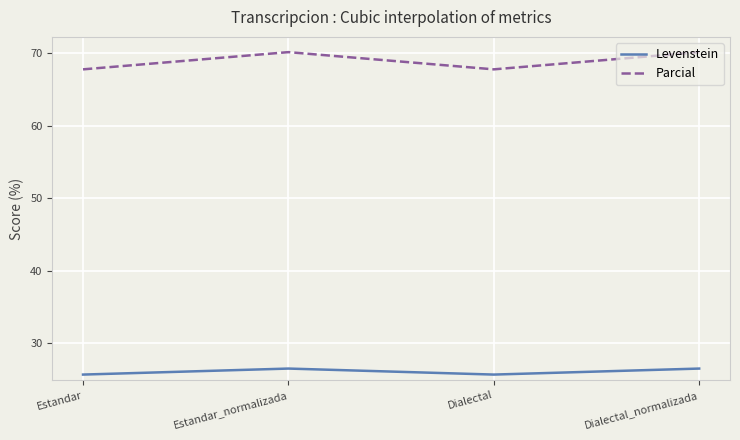

Reading right to left, transcribe all the data shown in this chart.

Levenstein: Dialectal_normalizada=26.5	Dialectal=25.6	Estandar_normalizada=26.5	Estandar=25.6
Parcial: Dialectal_normalizada=70.2	Dialectal=67.8	Estandar_normalizada=70.2	Estandar=67.8